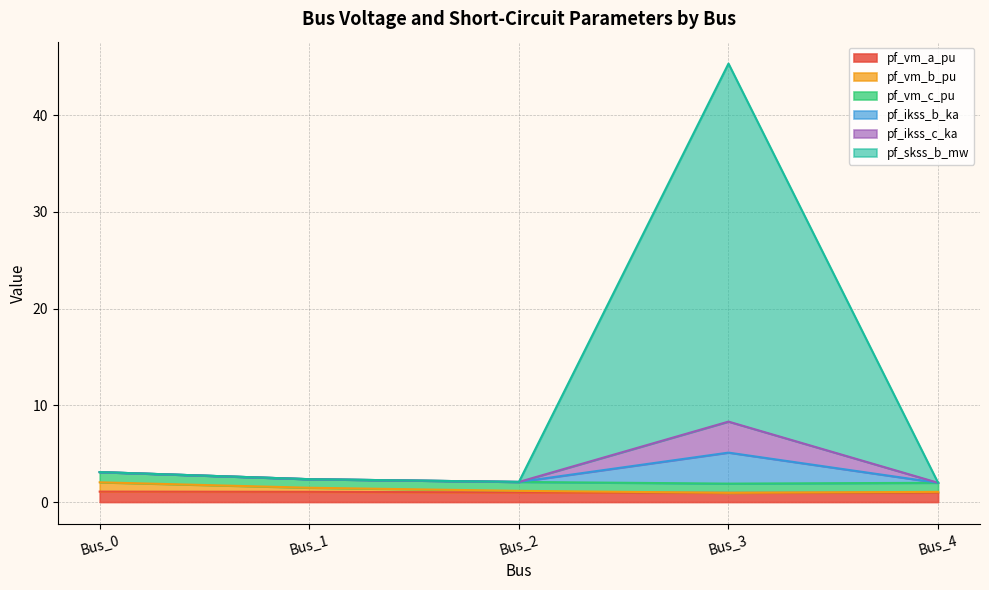

What is the difference between the maximum and minimum values in the pf_ikss_c_ka series?

6.3